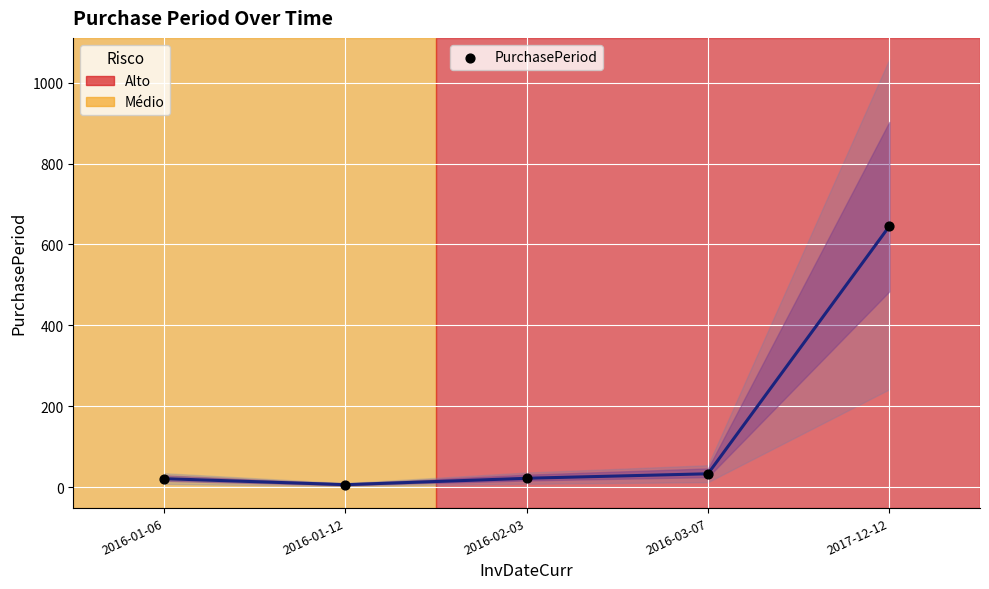

What is the average Y value?

145